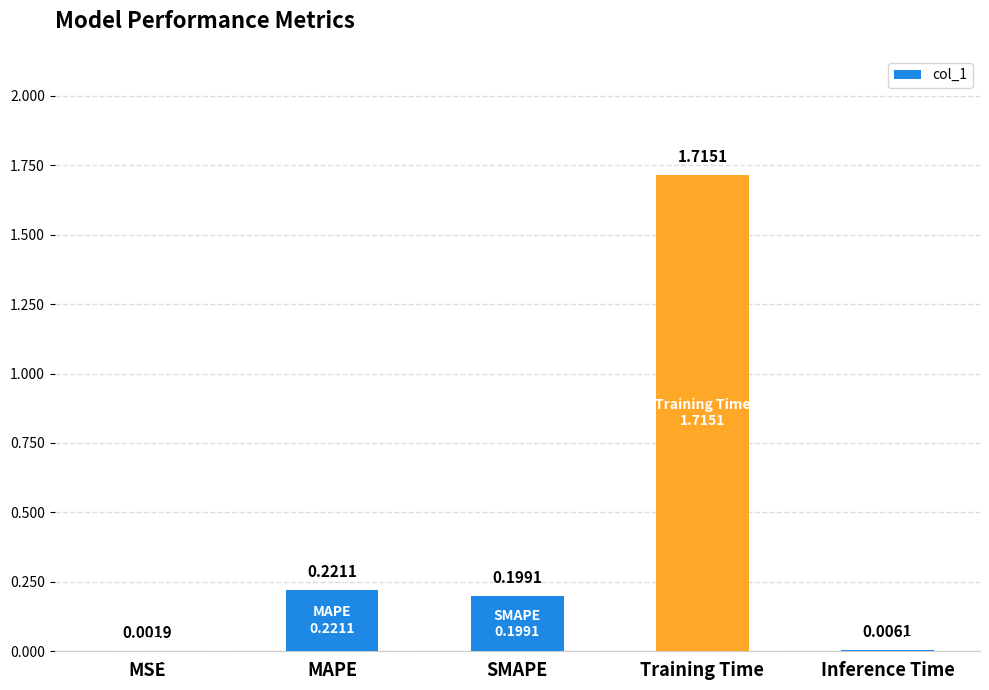

Where is the data nearest to the value 0?

MSE